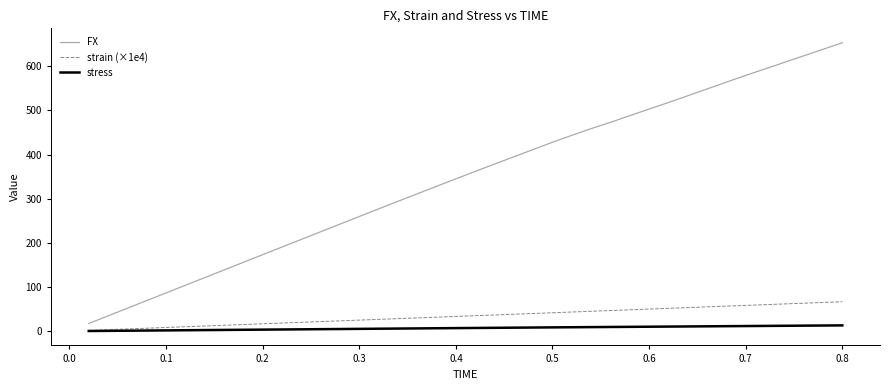

True or false: stress and FX cross at least once.

False